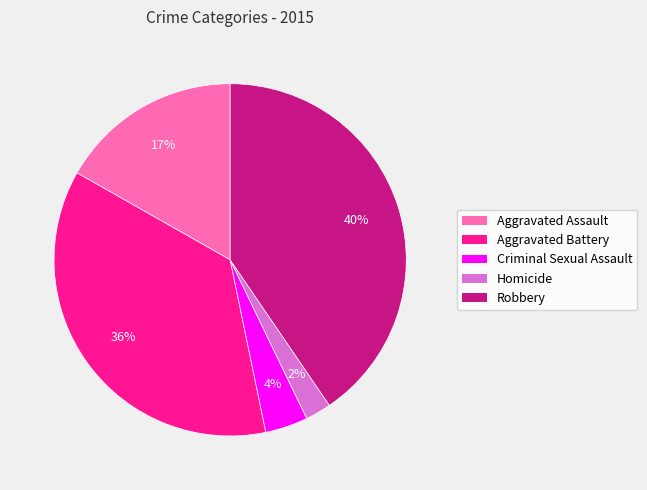

To the nearest percent, what is the difference between the Homicide and Criminal Sexual Assault slice percentages?

2%